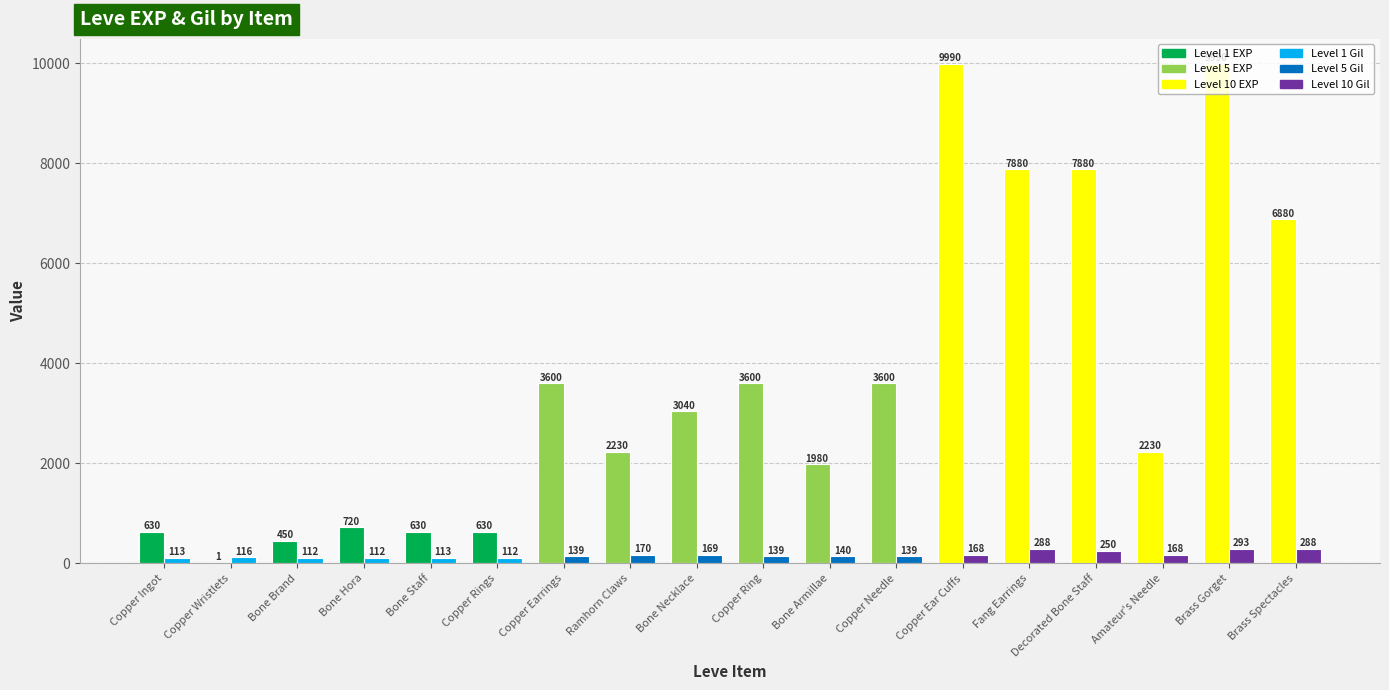

What is the total value across all series at Bone Hora?

832